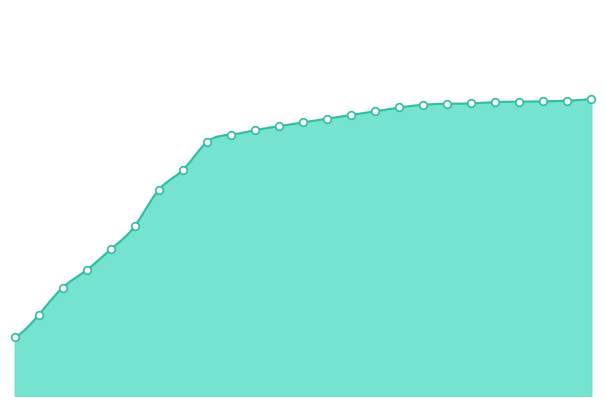

Approximately how many times larger is the value at 10 compared to 0?

4.5